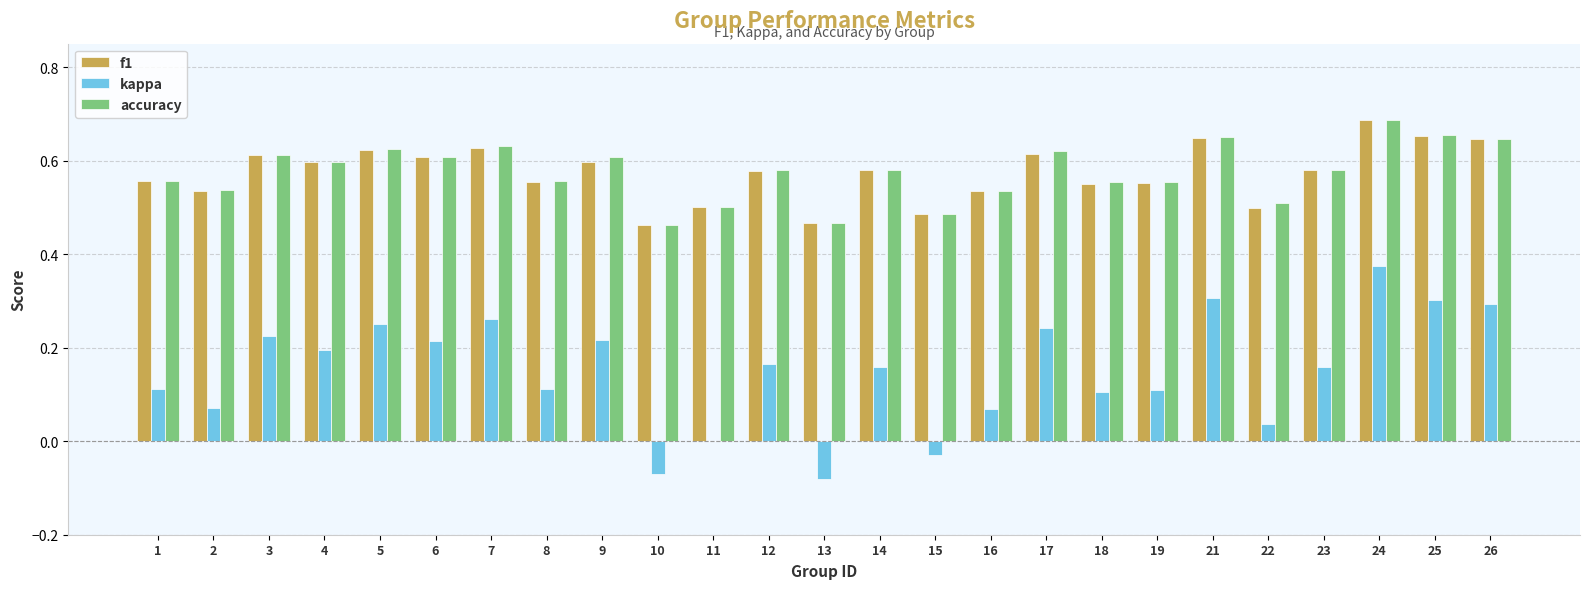

At which category is the sum across all series the highest?

24